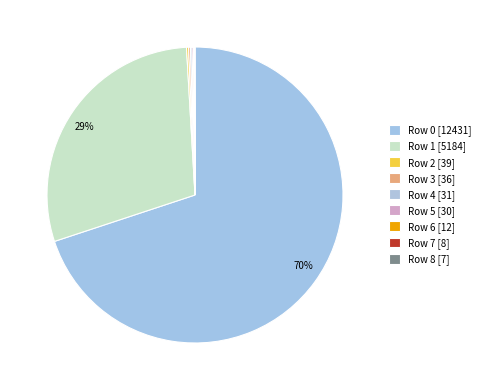

Rank the categories by value from lowest to highest.

8, 7, 6, 5, 4, 3, 2, 1, 0